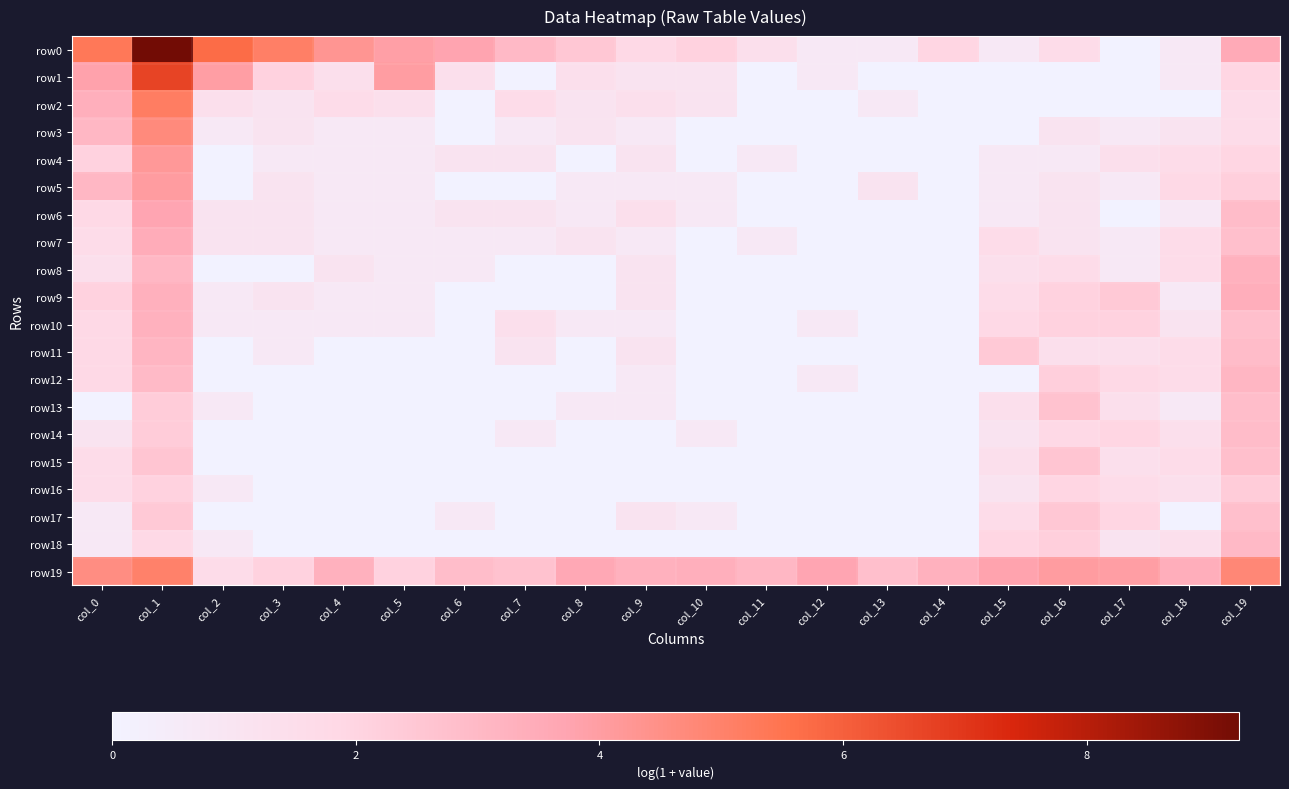

Count the number of categories in the chart.

20